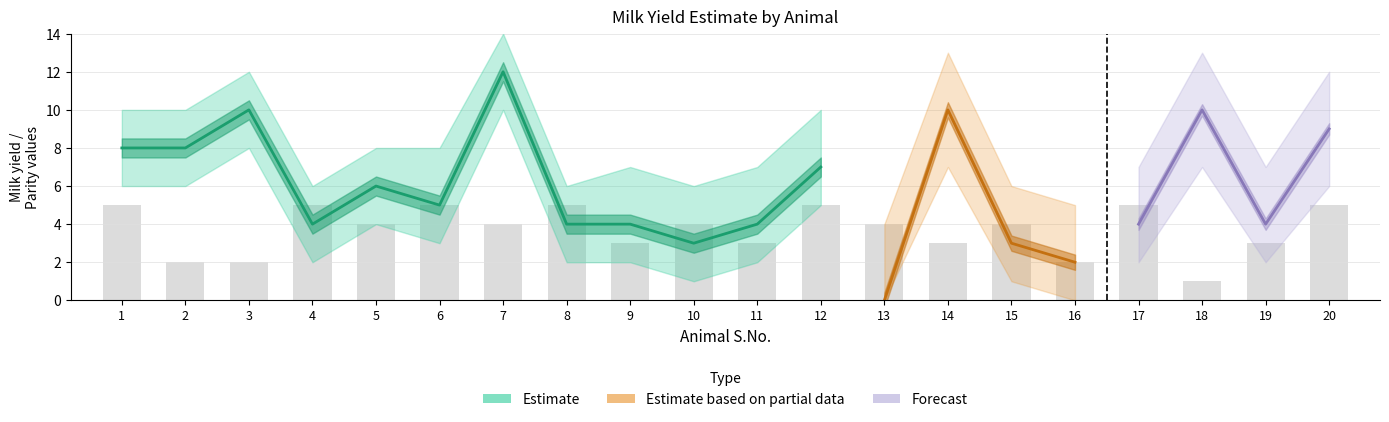

Which category has the highest value in the upper_estimate series?

7